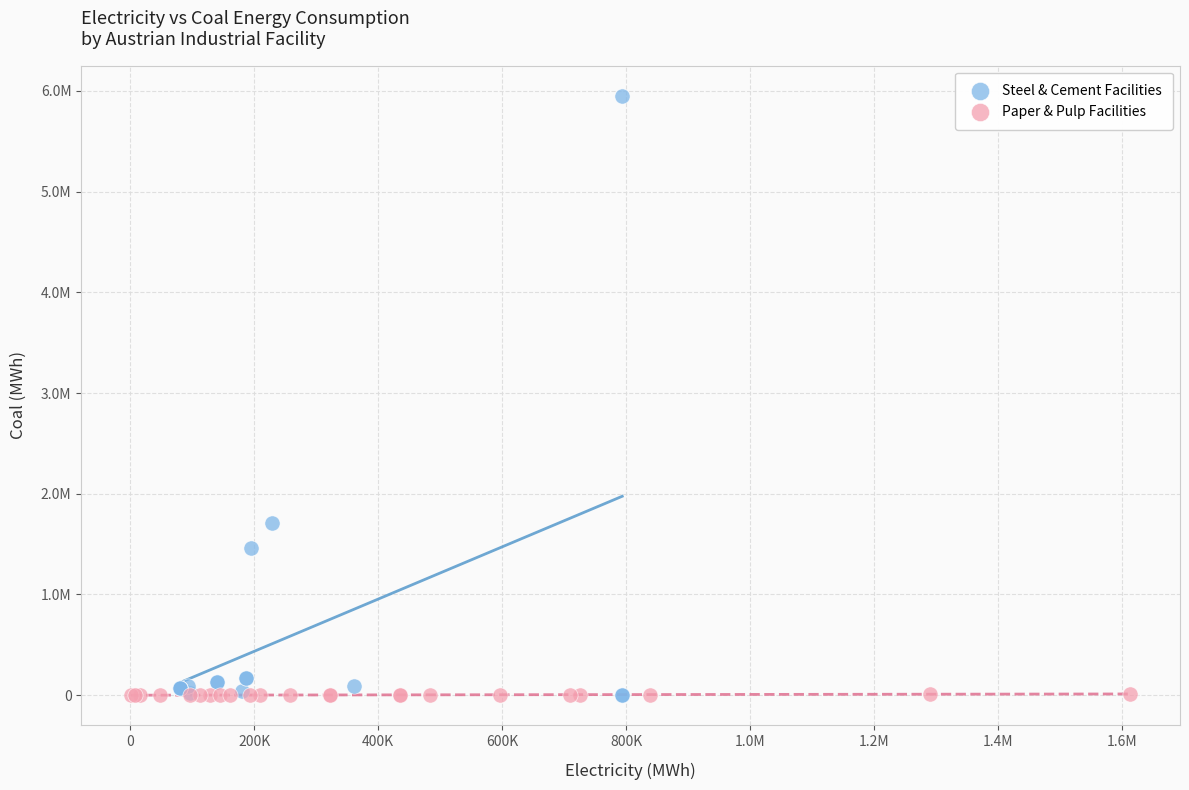

What are all the series names shown in the legend?

Steel & Cement Facilities, Paper & Pulp Facilities